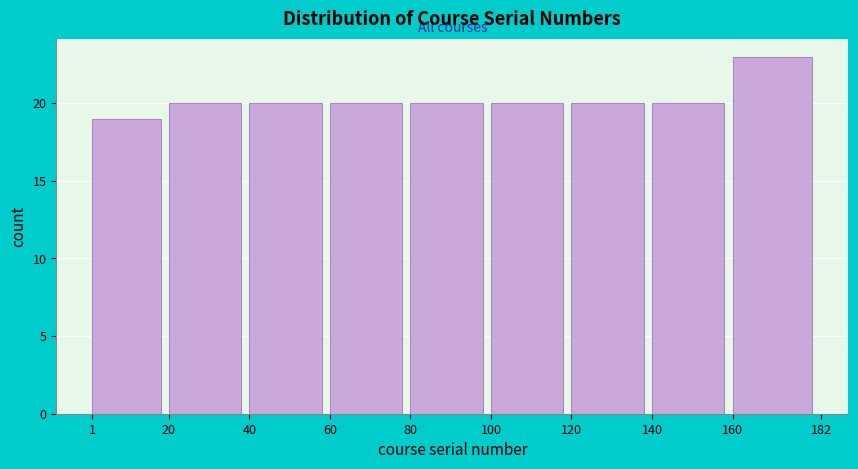

How tall is the bar that spans 140 to 160 on the x-axis? The values are not printed on the chart, so give them approximately, as read against the axis.

20